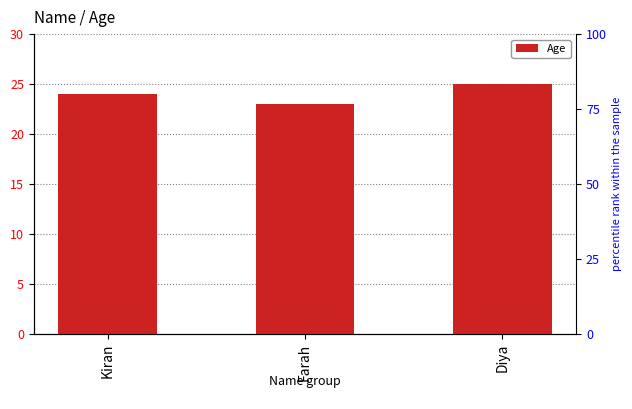

Which label corresponds to the smallest value in the chart?

Farah